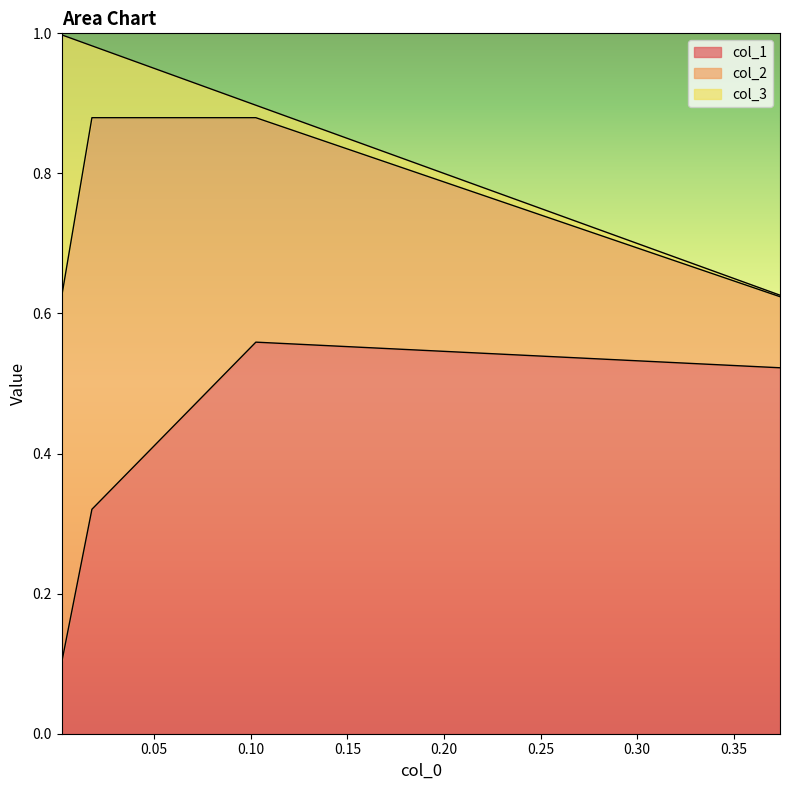

What are all the series names shown in the legend?

col_1, col_2, col_3